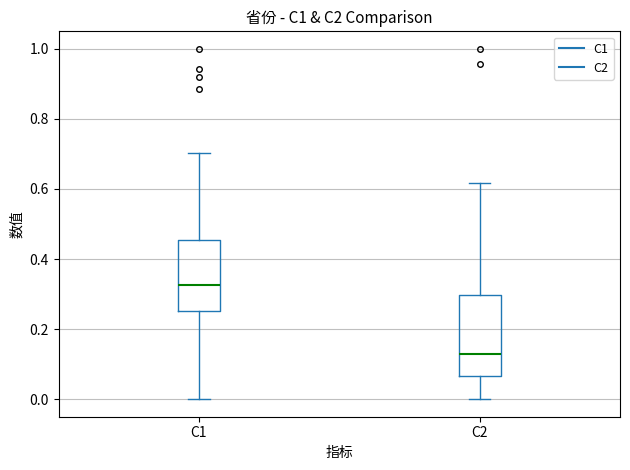

Reading left to right, read every box against the y-axis: the position of its median line, the range the box covers, and the ends of its whiskers. The values are not printed on the chart, so give them approximately, as read against the axis.

C1: median 0.32, box 0.26 to 0.46, whiskers 0.00 to 0.70
C2: median 0.12, box 0.06 to 0.30, whiskers 0.00 to 0.62